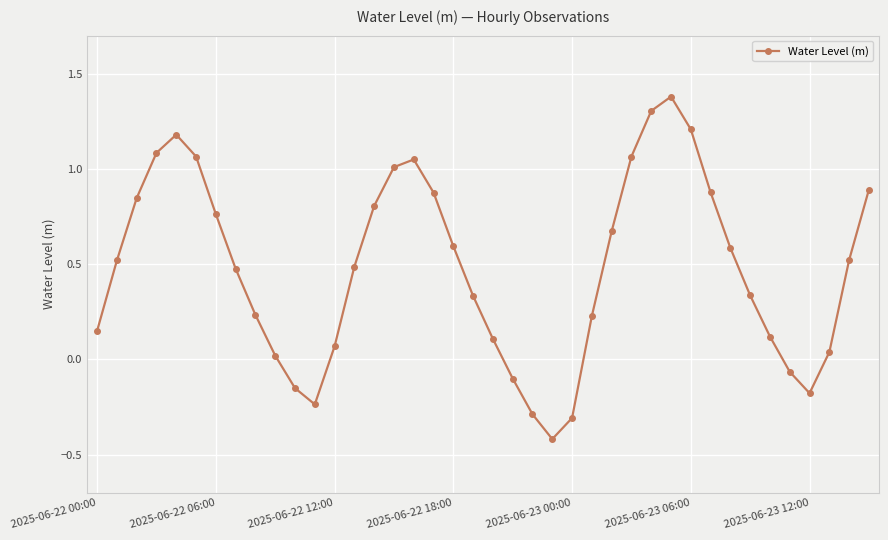

What is the smallest value displayed?

-0.4